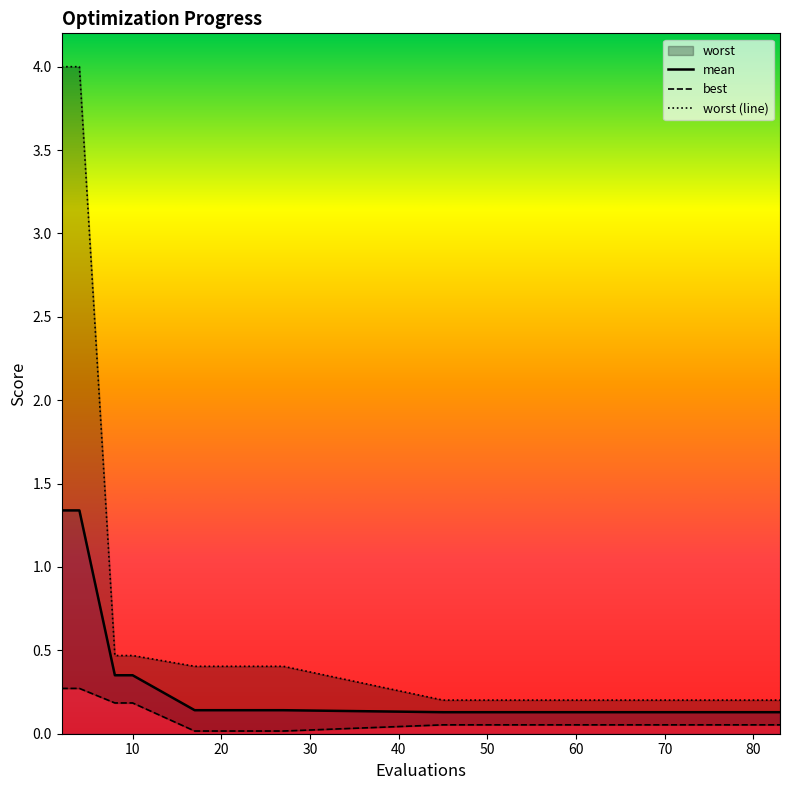

Which category has the highest value in the worst series?

2